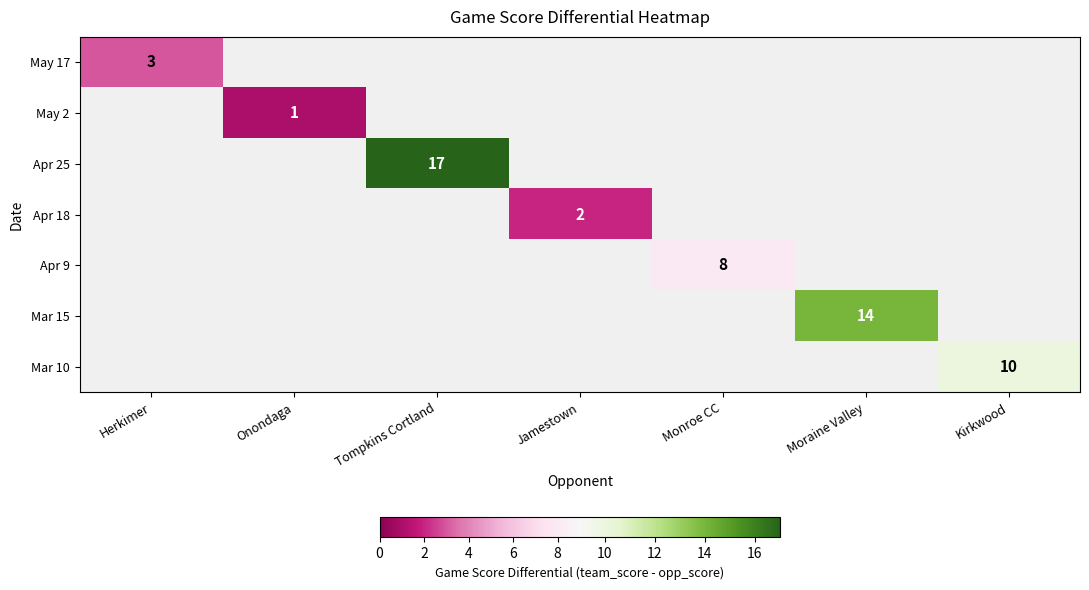

Count the number of data series in this chart.

7